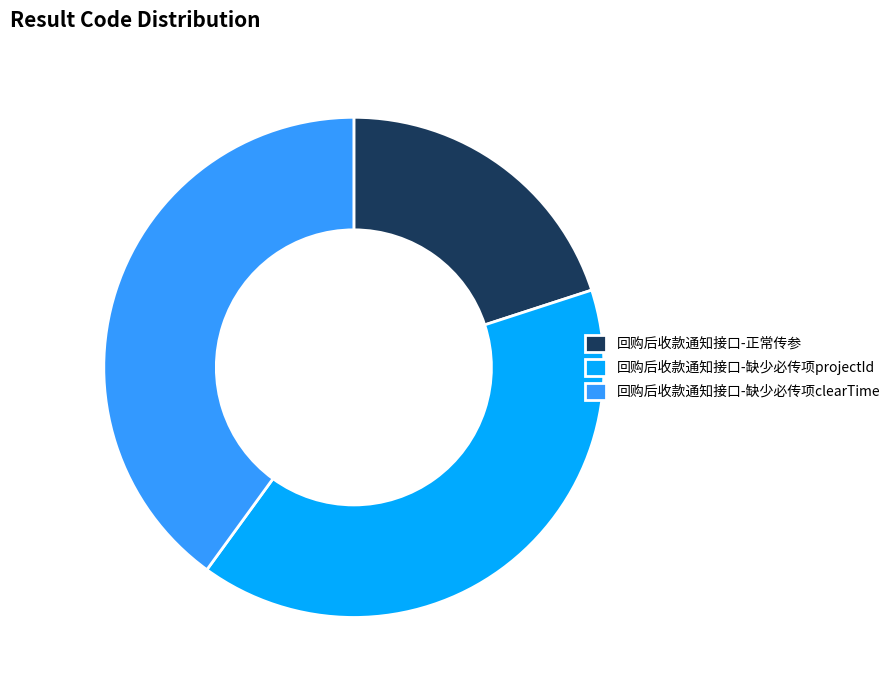

Count the number of slices in the pie.

3